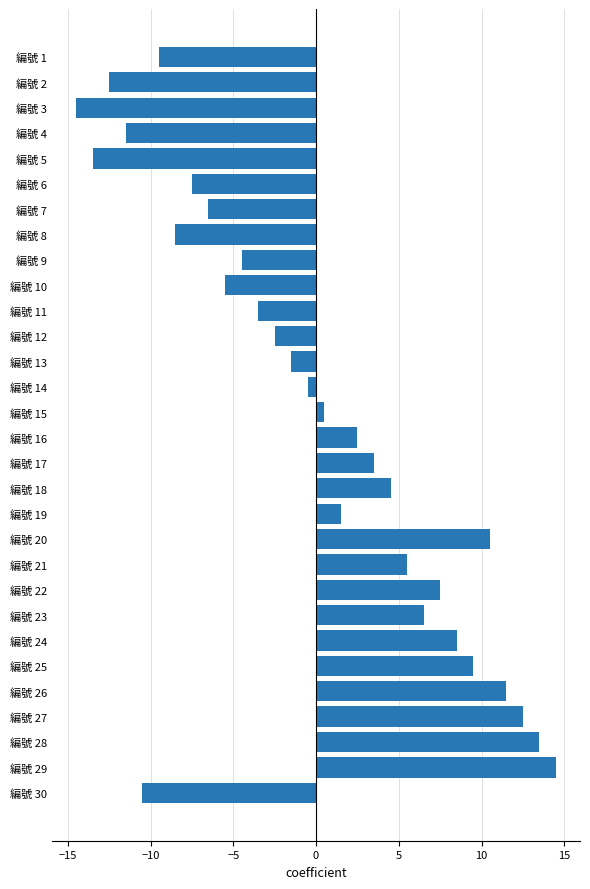

What is the maximum value shown in the chart?

14.5